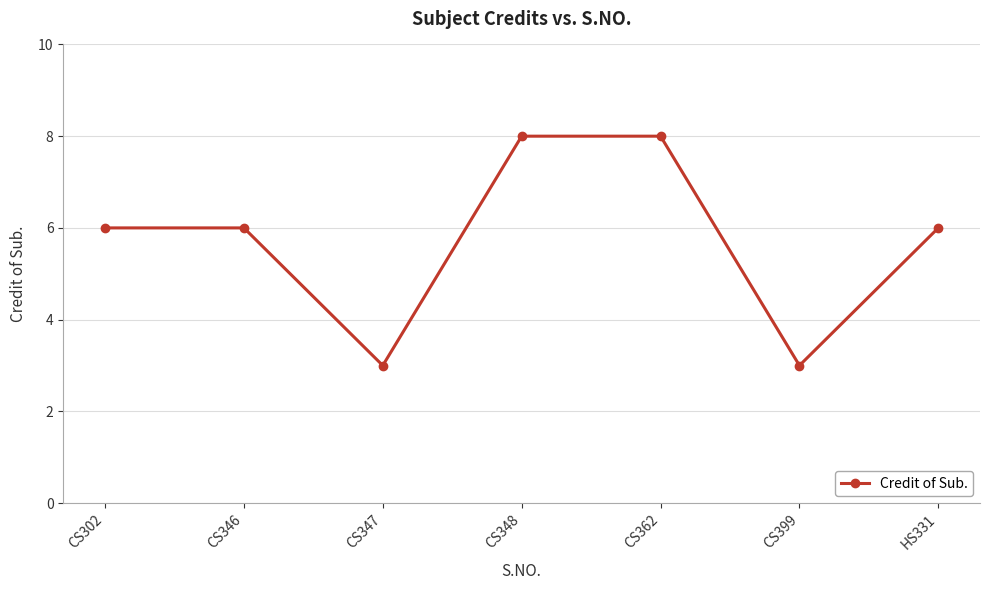

What is the maximum value shown in the chart?

8